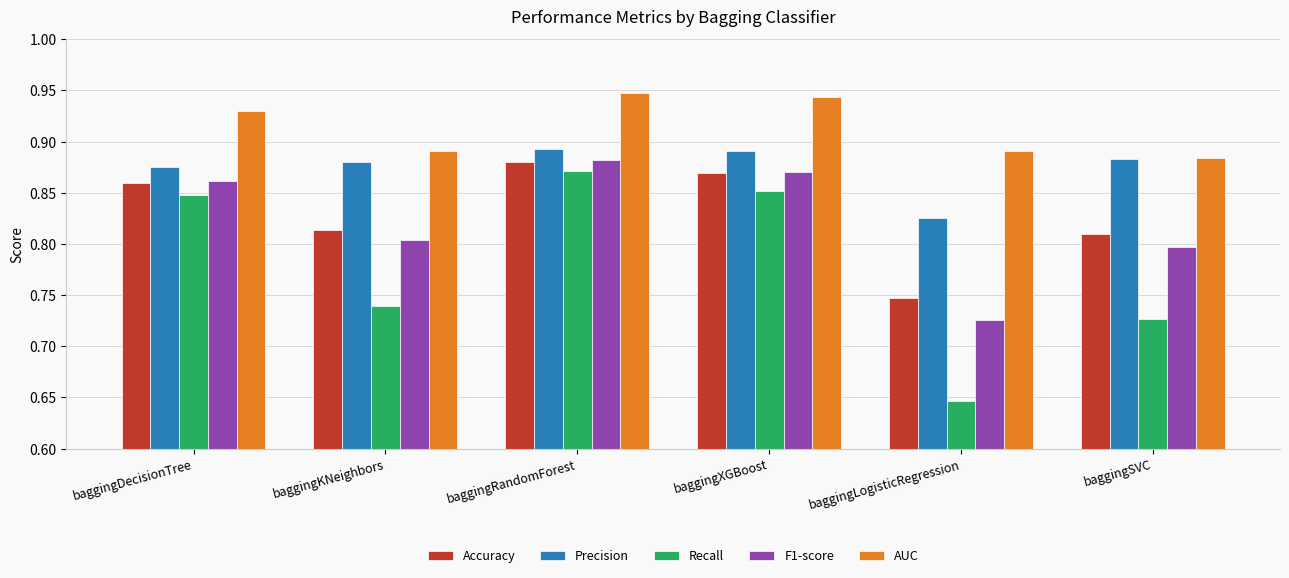

What is the difference between the second highest and second lowest values in the F1-score series?

0.1